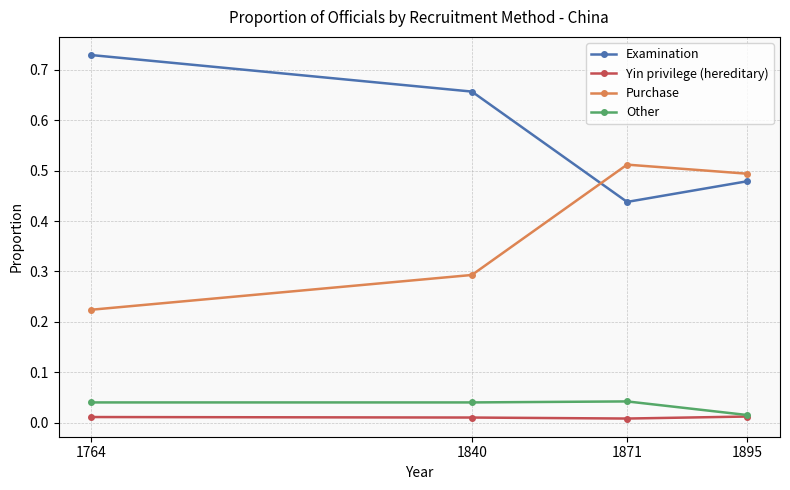

True or false: Purchase and Yin privilege (hereditary) cross at least once.

False